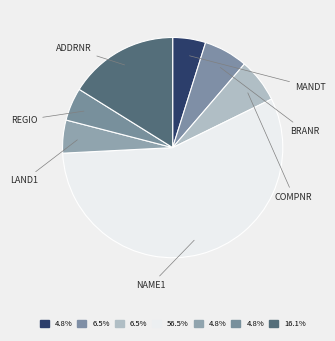

Between NAME1 and ADDRNR, which is larger?

NAME1